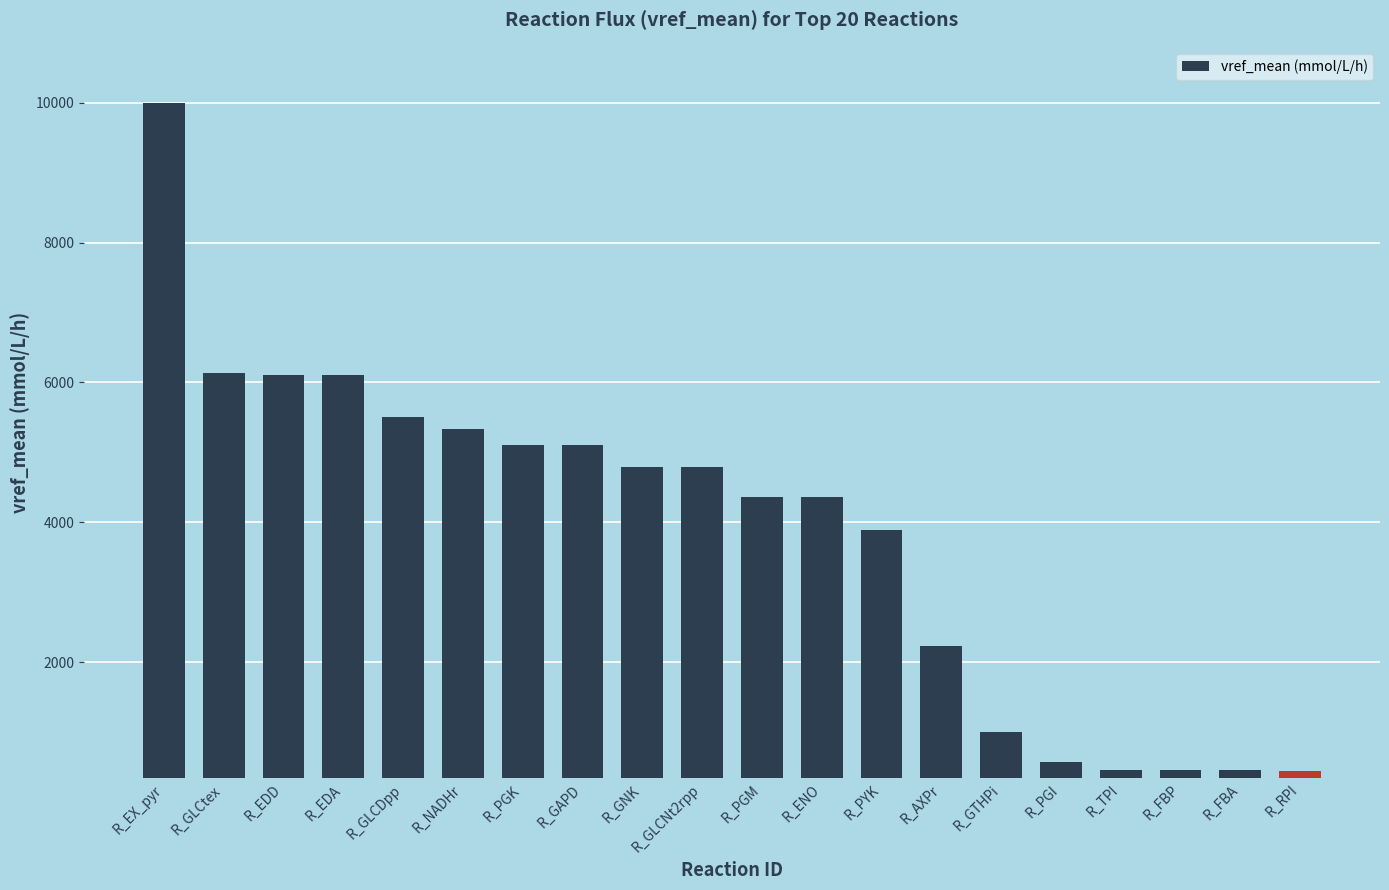

How many data points are less than 4790?

10